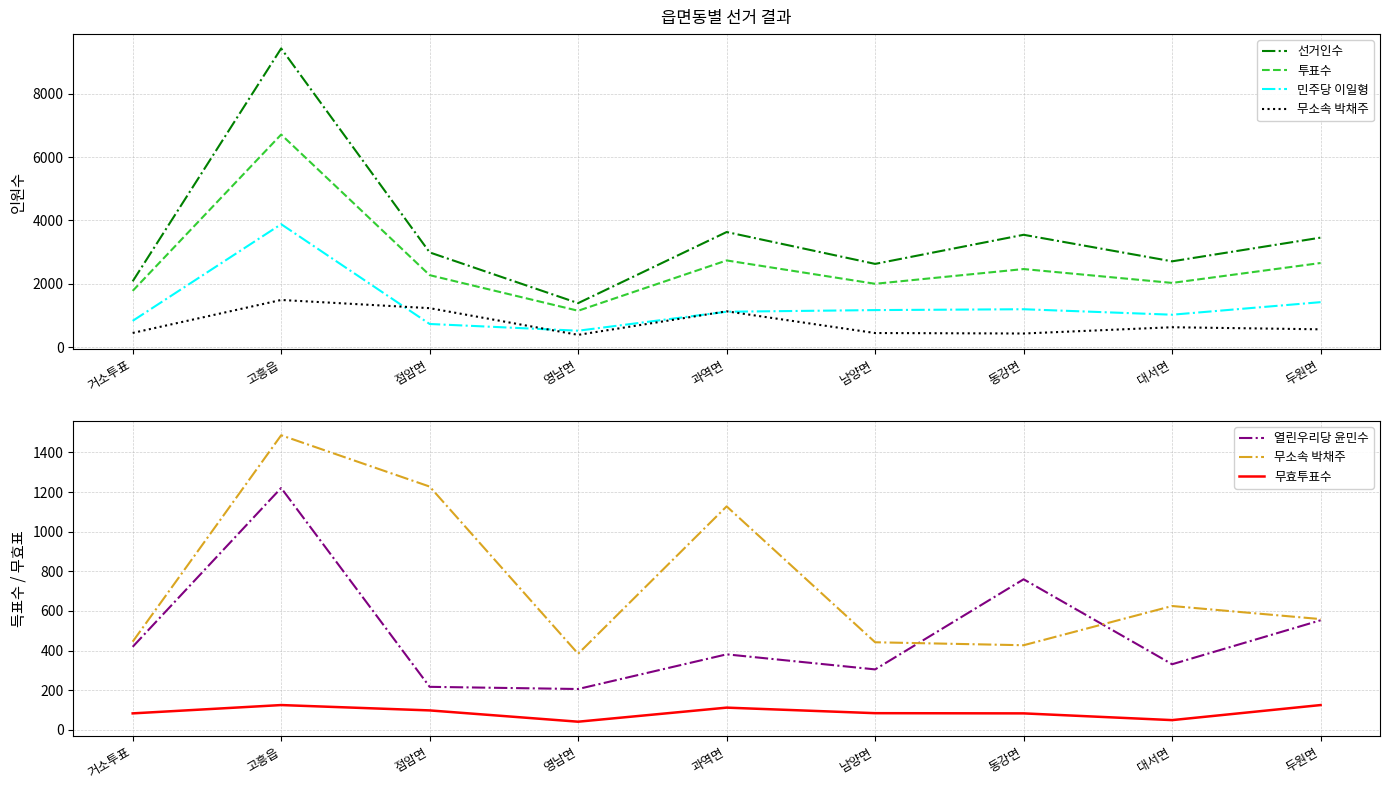

At which label does 선거인수 reach its minimum?

영남면